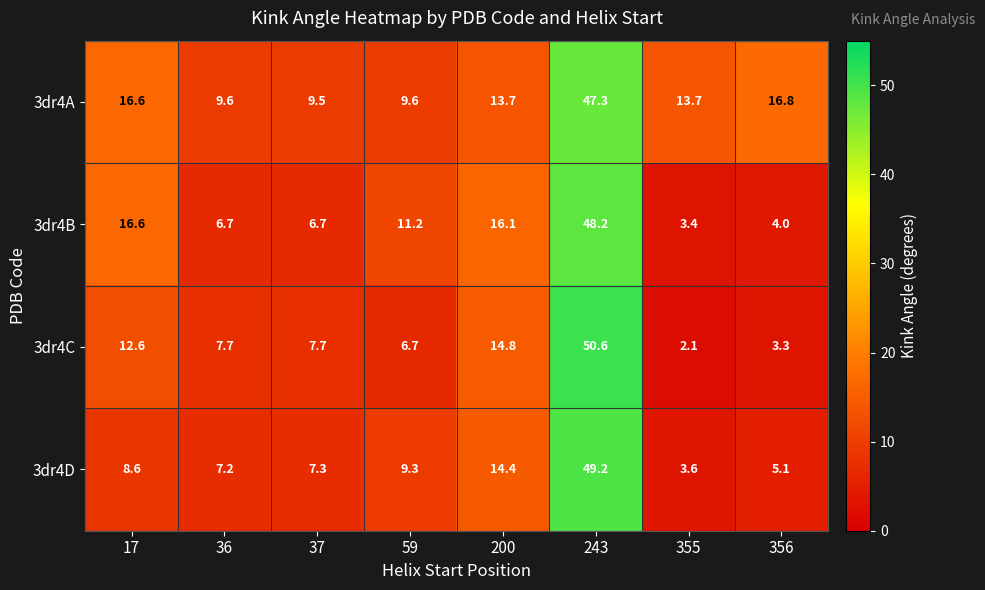

The 3dr4A series shows 13.7 at 200. True or false?

True